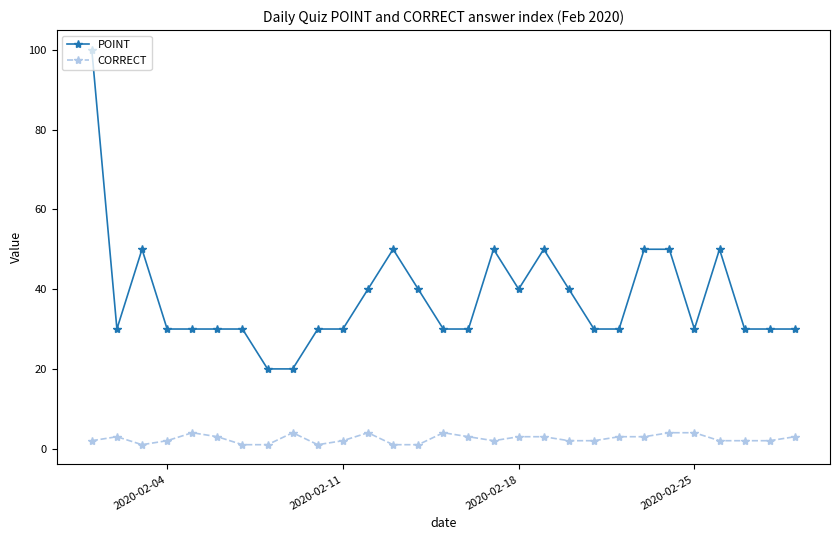

List the series in order of their peak value, highest first.

POINT, CORRECT